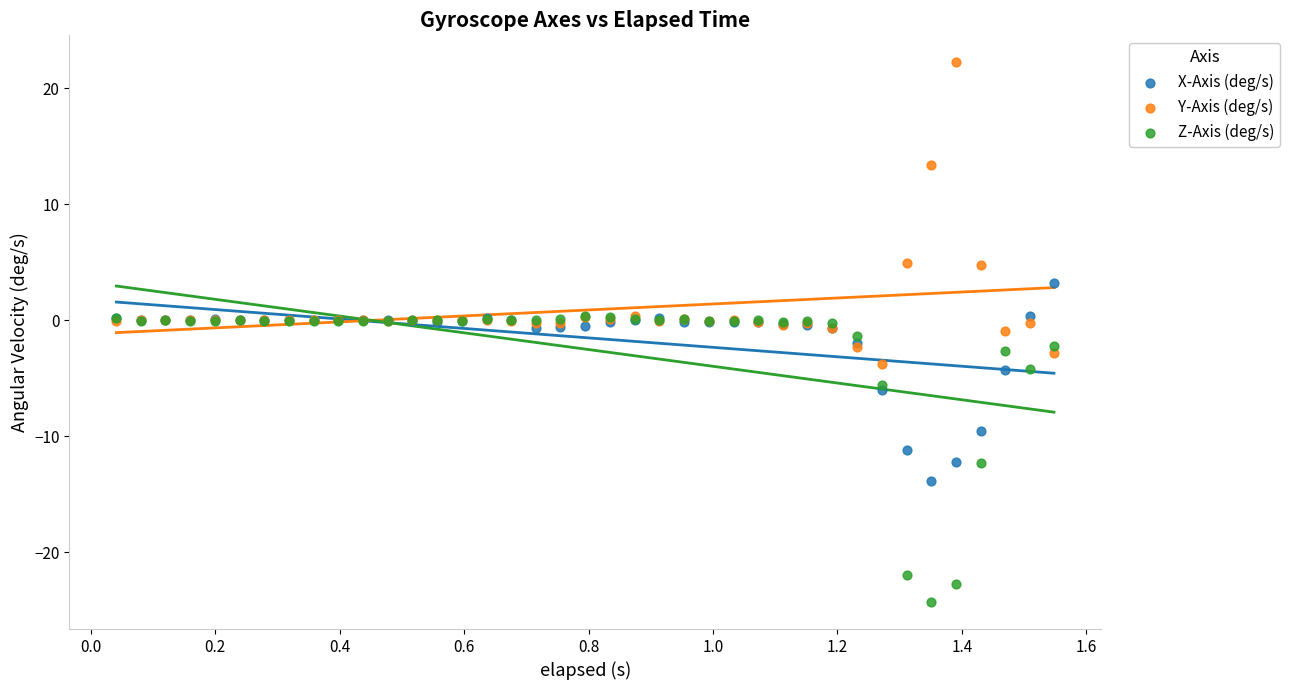

What are all the series names shown in the legend?

X-Axis (deg/s), Y-Axis (deg/s), Z-Axis (deg/s)